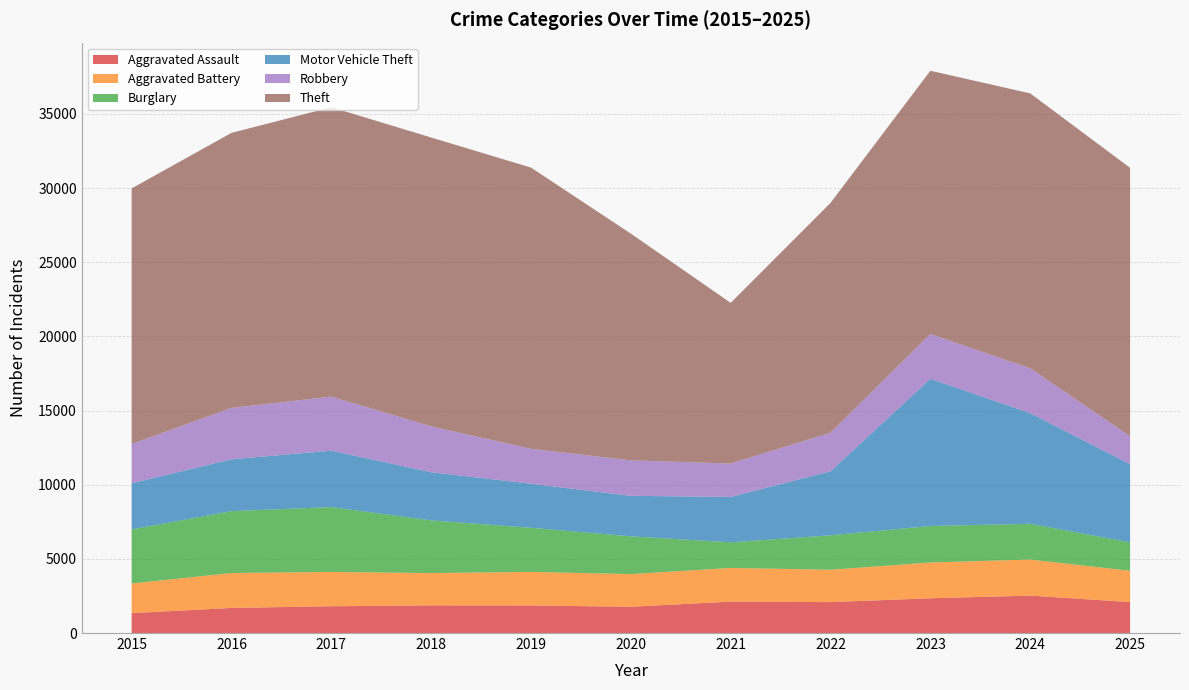

Reading left to right, extract all data points from this chart.

Aggravated Assault: 2015=1341	2016=1692	2017=1805	2018=1863	2019=1858	2020=1770	2021=2116	2022=2086	2023=2341	2024=2522	2025=2086
Aggravated Battery: 2015=1997	2016=2355	2017=2313	2018=2178	2019=2263	2020=2202	2021=2274	2022=2181	2023=2414	2024=2433	2025=2112
Burglary: 2015=3648	2016=4171	2017=4374	2018=3553	2019=2975	2020=2546	2021=1726	2022=2321	2023=2461	2024=2409	2025=1918
Motor Vehicle Theft: 2015=3108	2016=3496	2017=3802	2018=3247	2019=2970	2020=2731	2021=3059	2022=4317	2023=9925	2024=7458	2025=5264
Robbery: 2015=2655	2016=3462	2017=3645	2018=3091	2019=2356	2020=2392	2021=2255	2022=2598	2023=3022	2024=3023	2025=1883
Theft: 2015=17227	2016=18545	2017=19511	2018=19476	2019=18957	2020=15287	2021=10830	2022=15500	2023=17747	2024=18539	2025=18103